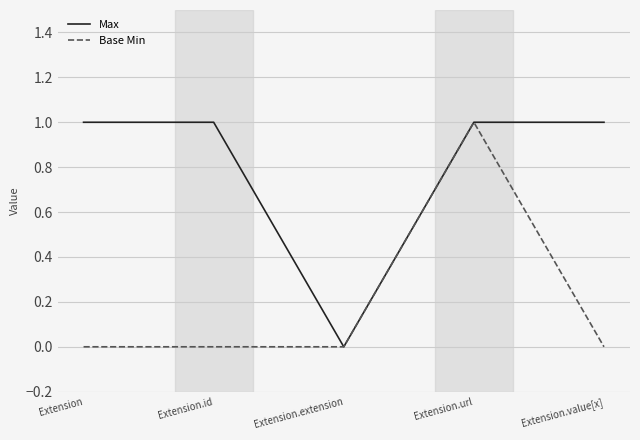

The Base Min series shows 0 at Extension.value[x]. True or false?

True